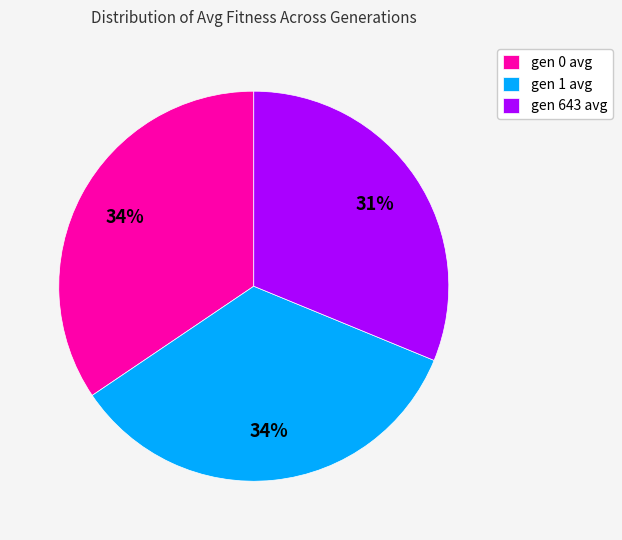

Count the number of slices in the pie.

3